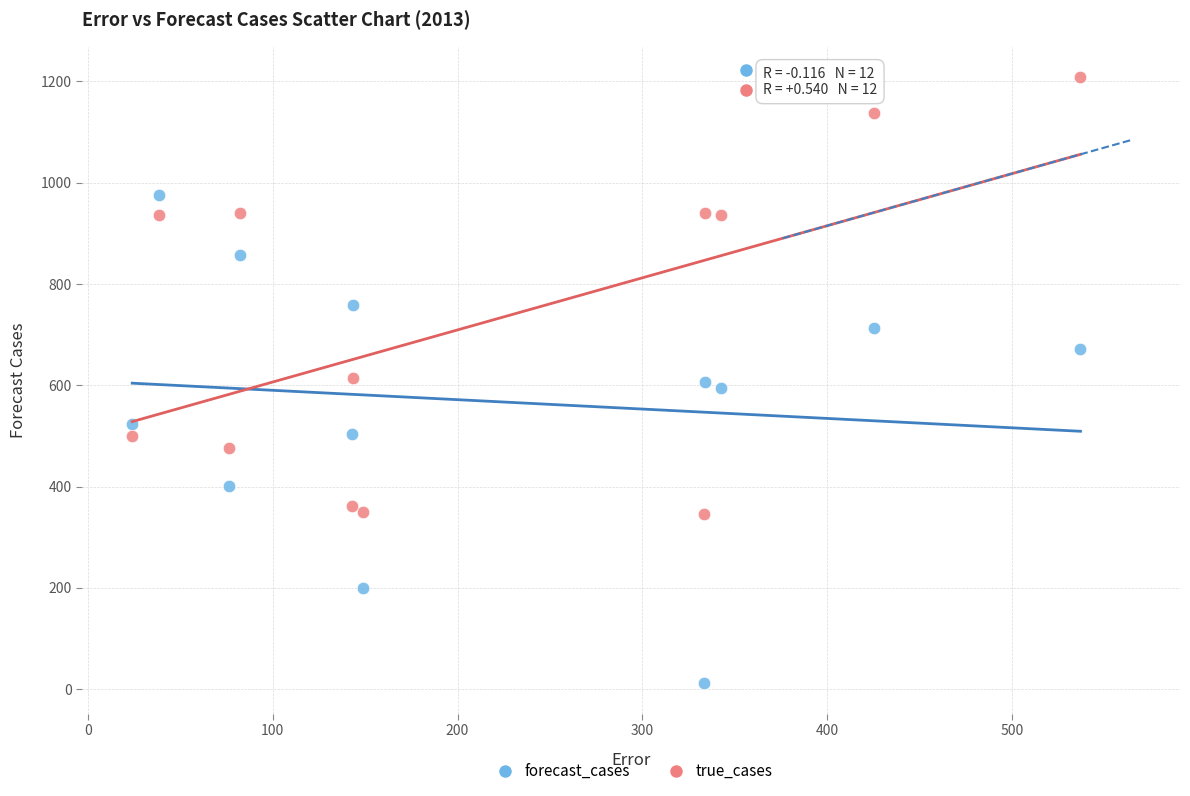

What is the X range (max minus min) for the scatter plot?

513.0